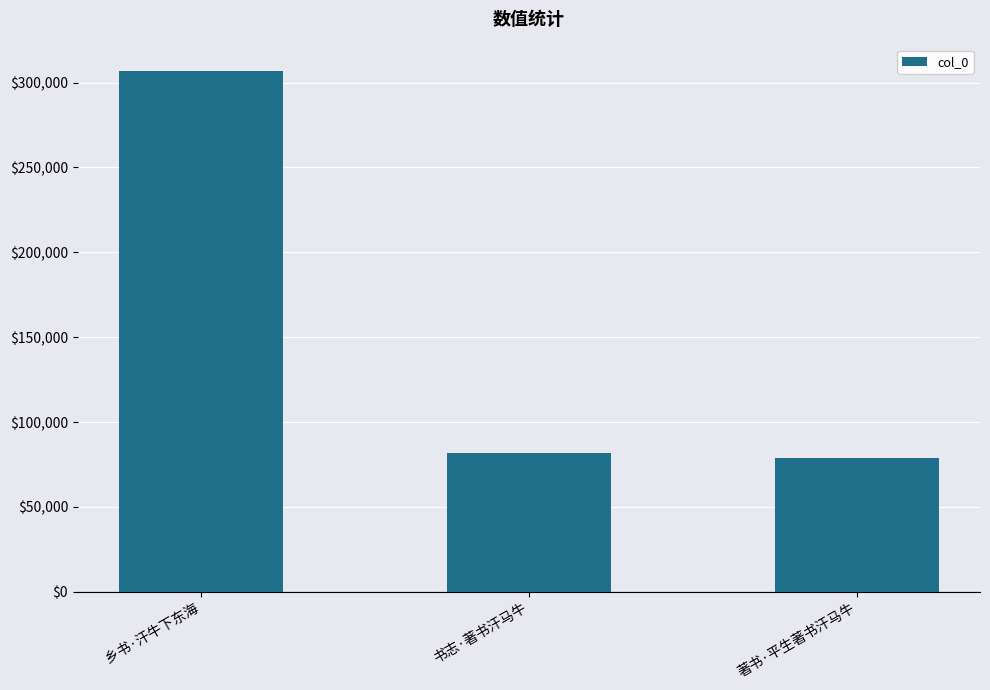

At which label does the data first exceed 81890?

乡书·汗牛下东海